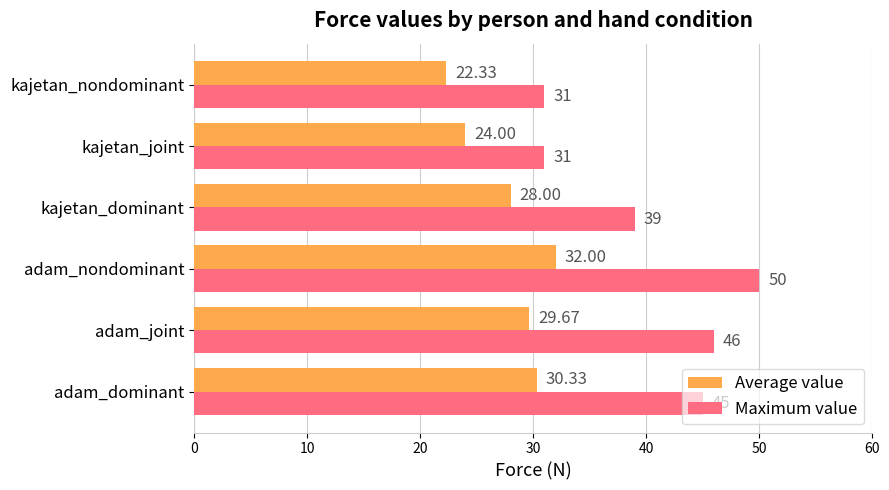

At which label does Average value reach its peak?

adam_nondominant